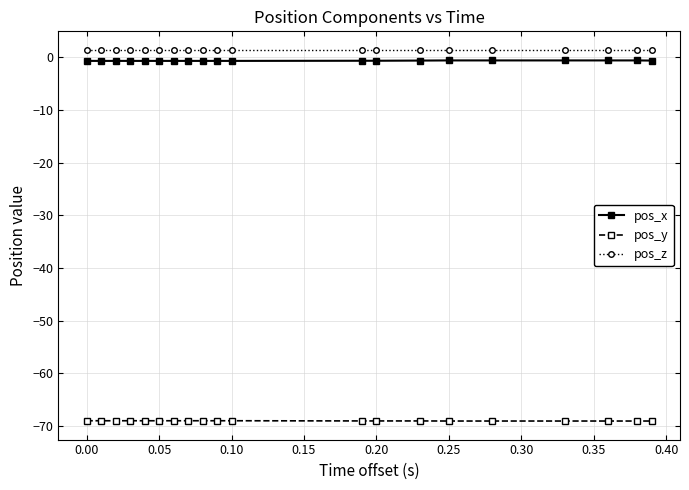

What is the value of the pos_y point at the 11th from the left?

-69.0